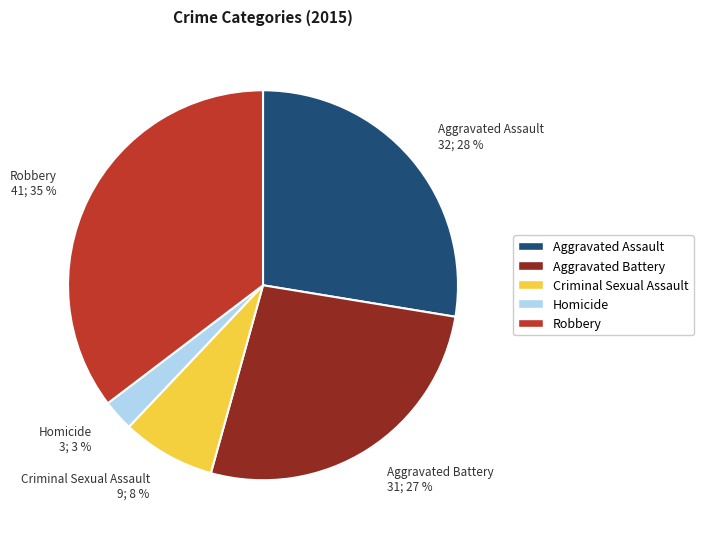

What percentage is the Robbery slice, to the nearest percent?

35%